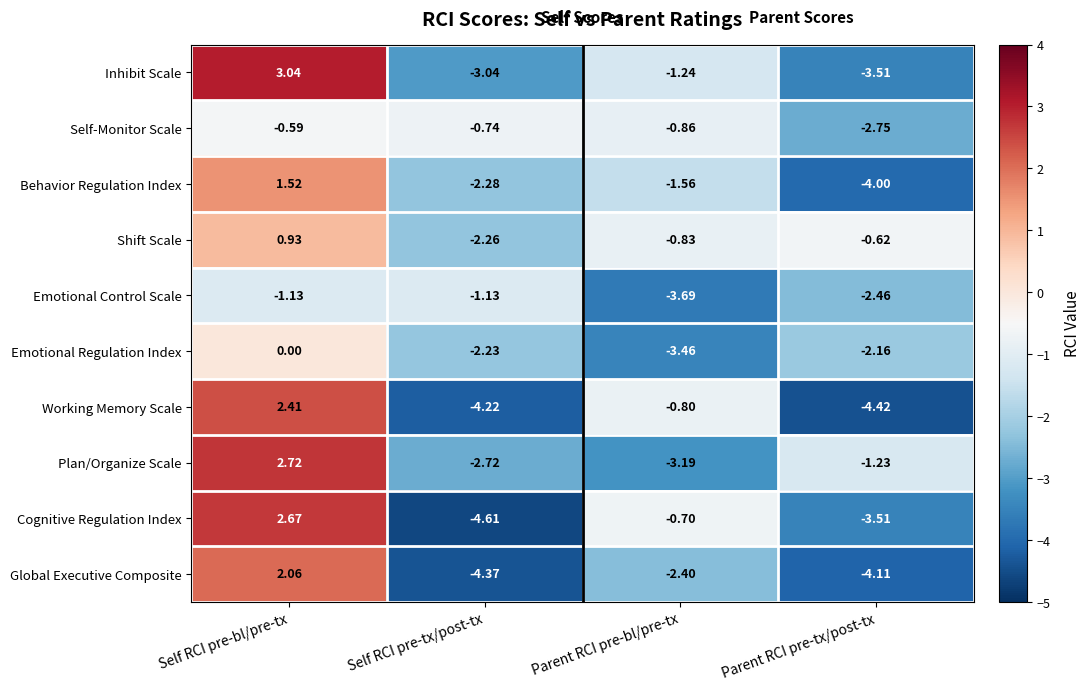

What is the minimum value shown in the chart?

-4.6